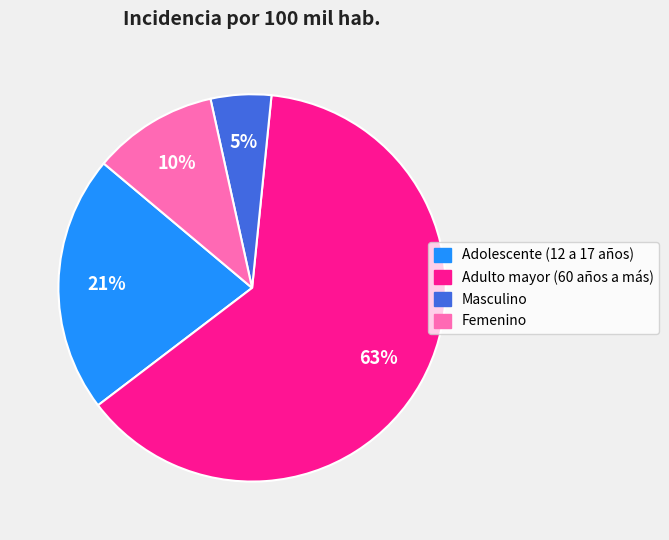

What is the largest slice in the pie chart?

Adulto mayor (60 años a más)